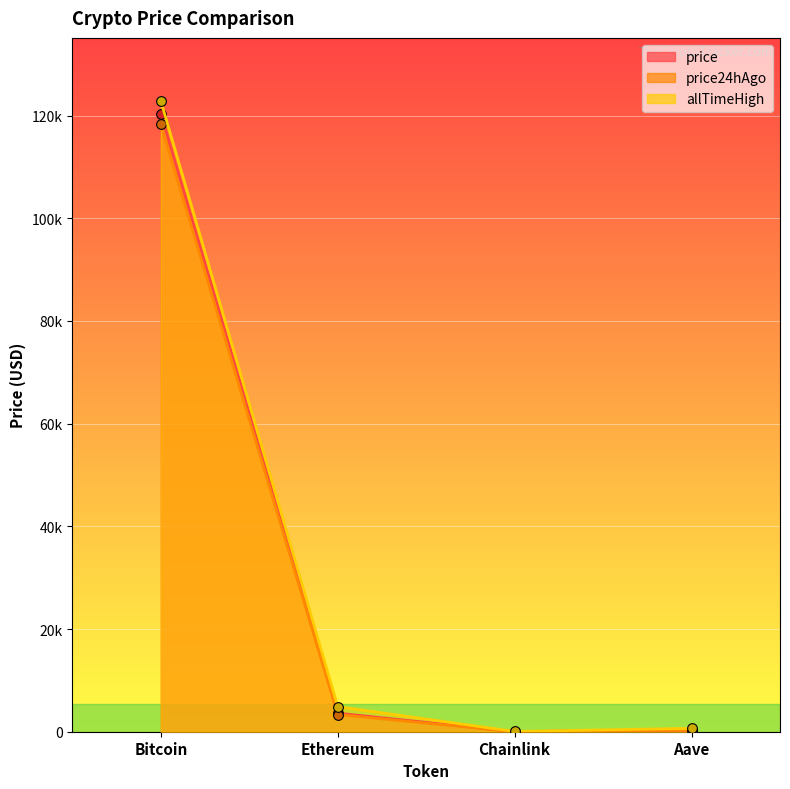

Is it true that allTimeHigh equals 53477.6 at Bitcoin?

False